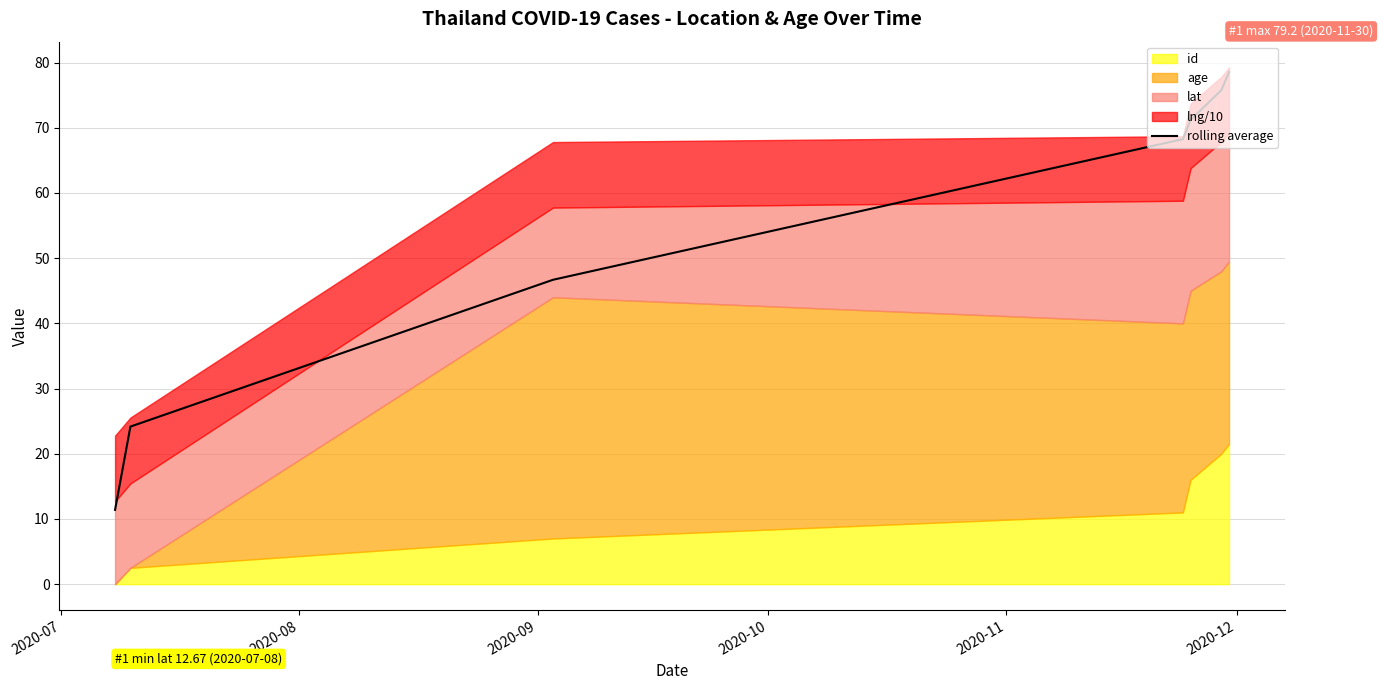

What is the highest value of the rolling average series?

78.5